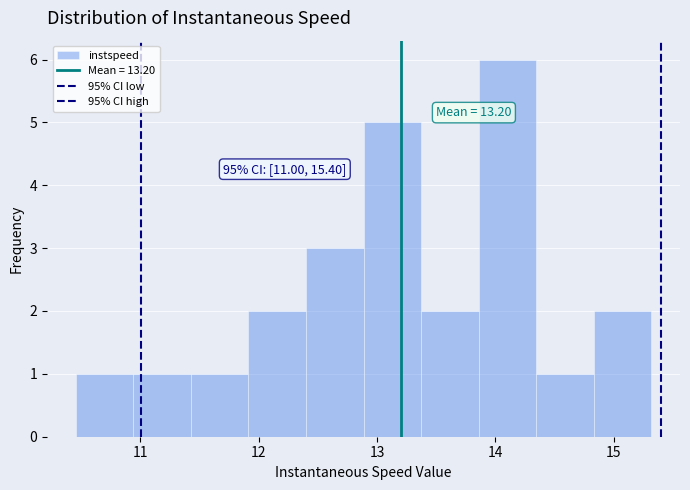

Which range on the x-axis has the tallest bar?

13.9 to 14.3